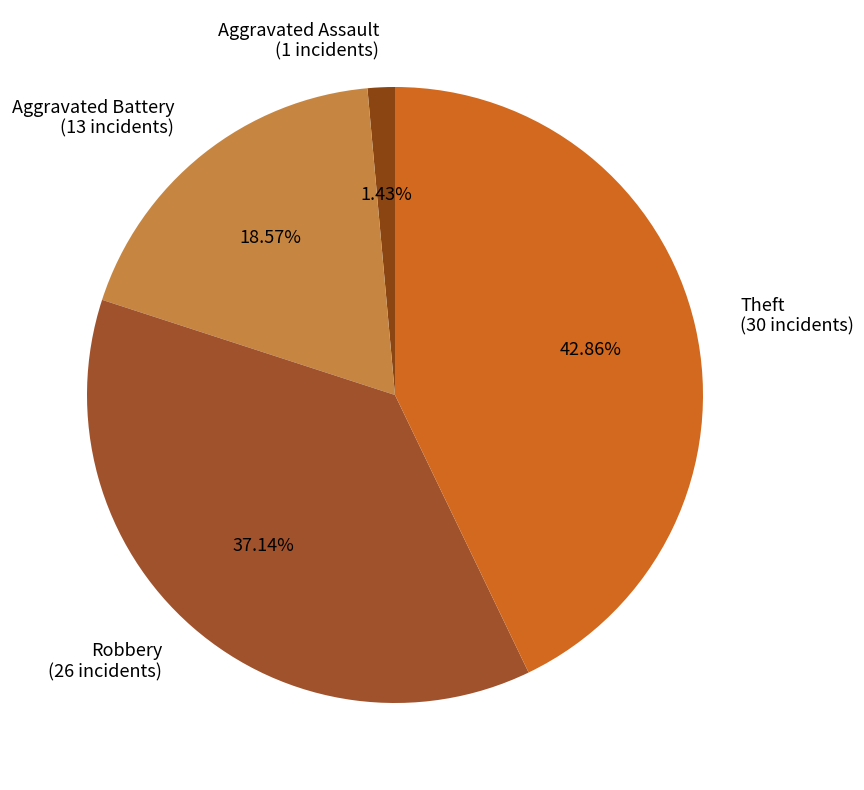

To the nearest percent, what is the average slice percentage?

25%